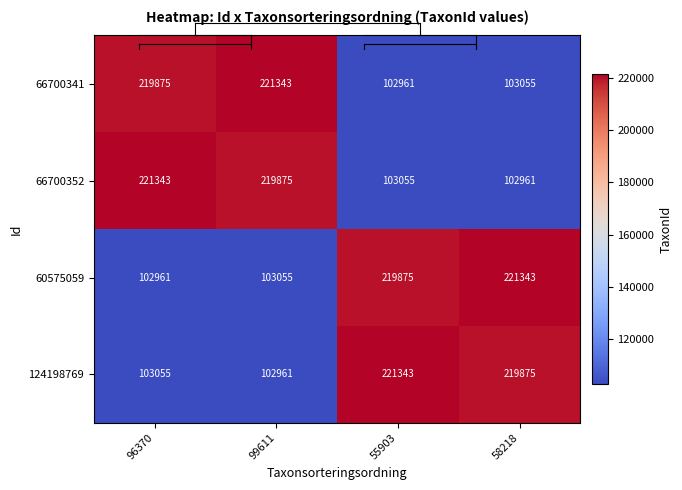

At which label is 66700352 closest to 162152?

99611